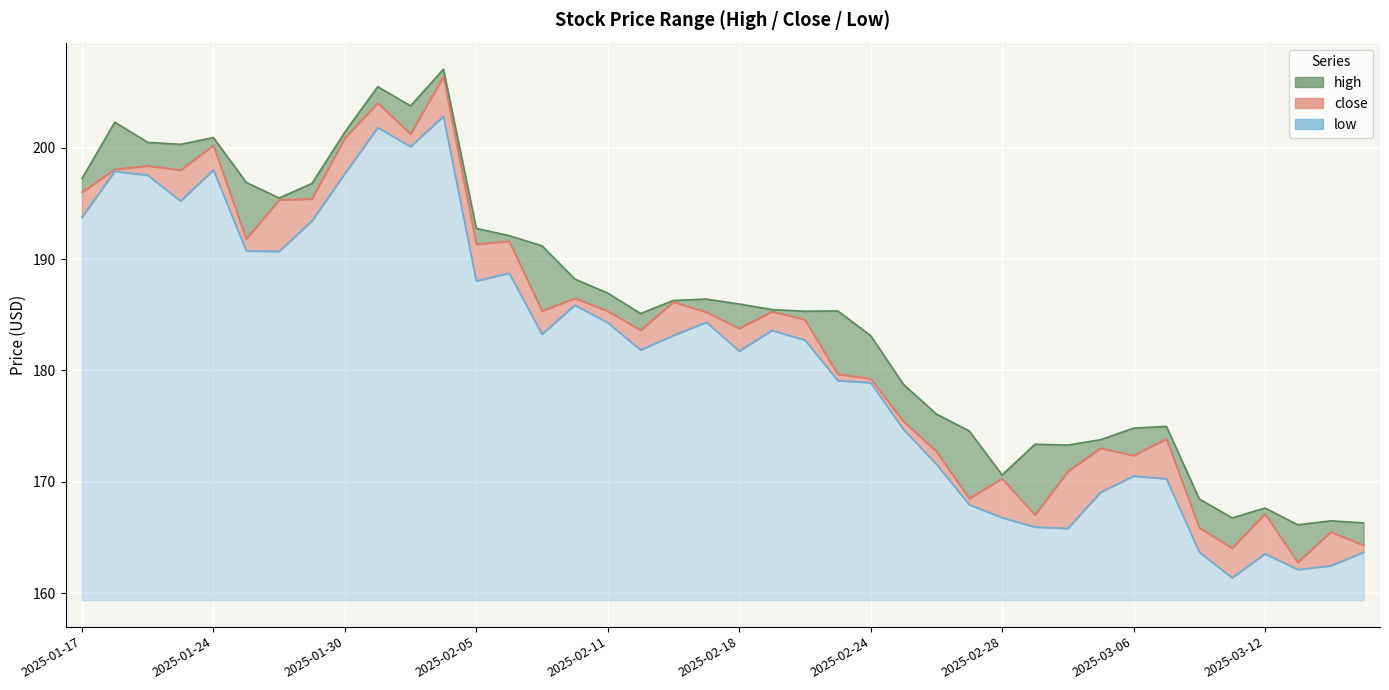

What is the difference between the high values at 2025-03-06 and 2025-03-03?

1.4